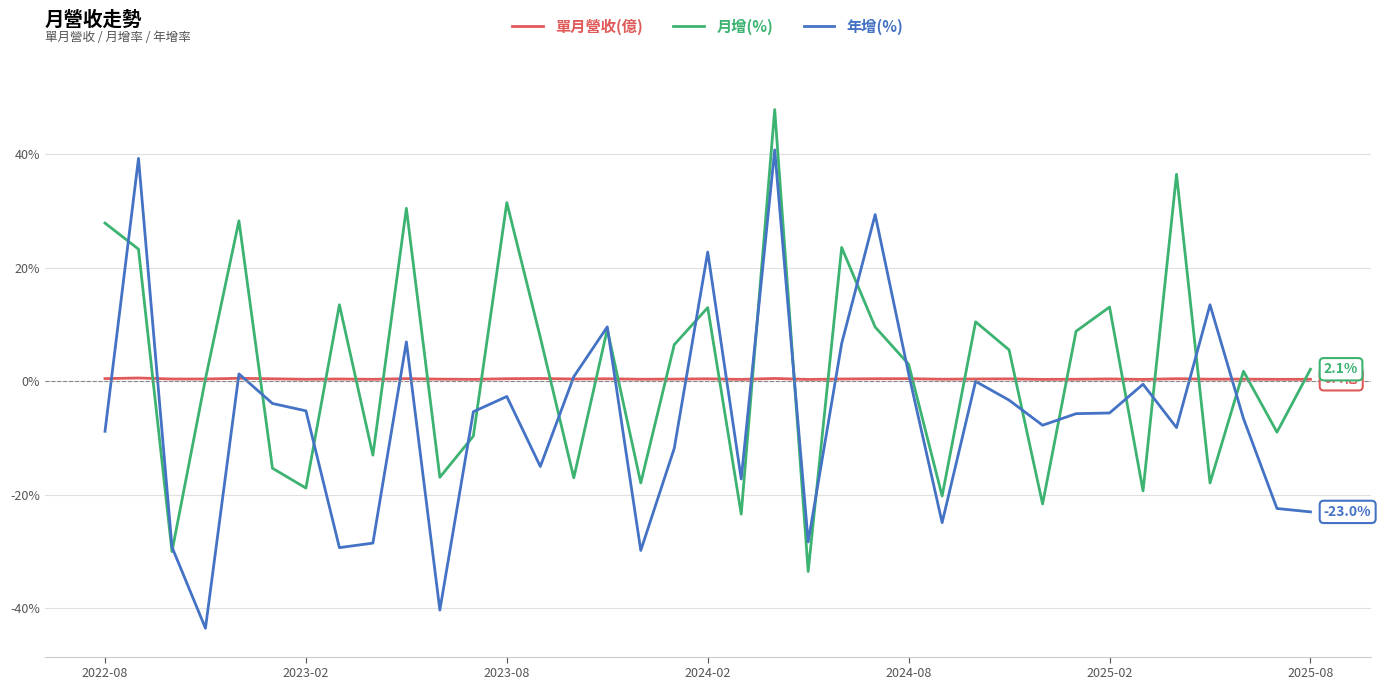

What is the smallest value displayed?

-43.5